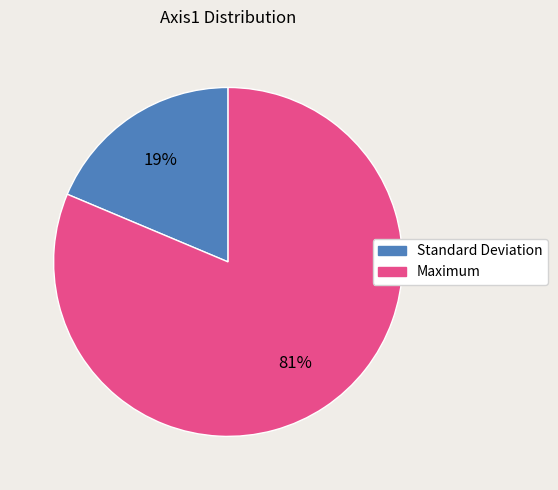

Which slice represents more than half of the pie?

Maximum